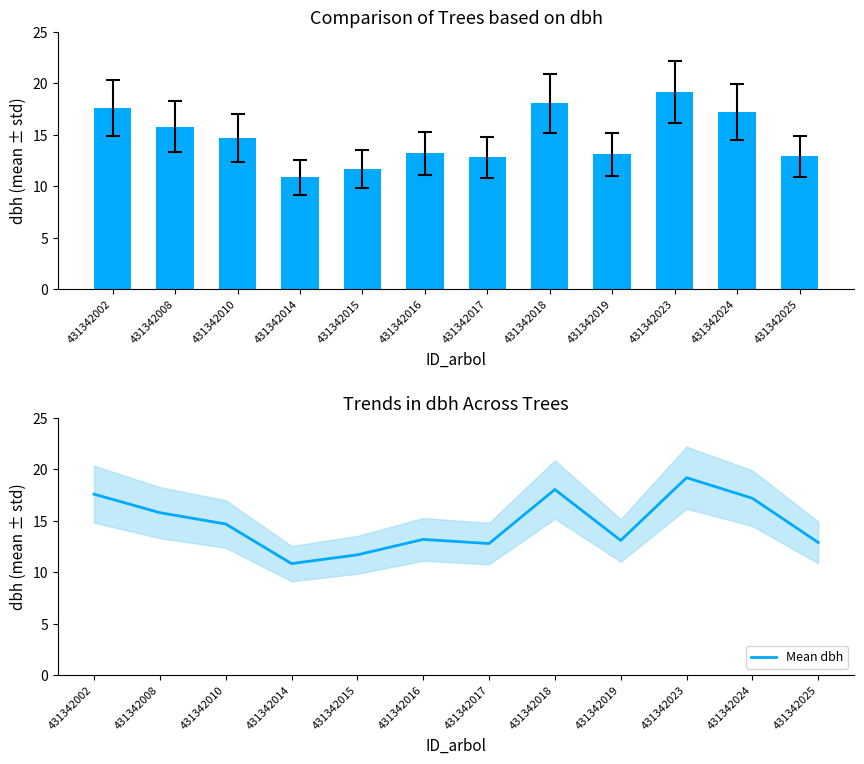

What is the value of the dbh (mean ± std) bar at the 6th from the left?

13.2